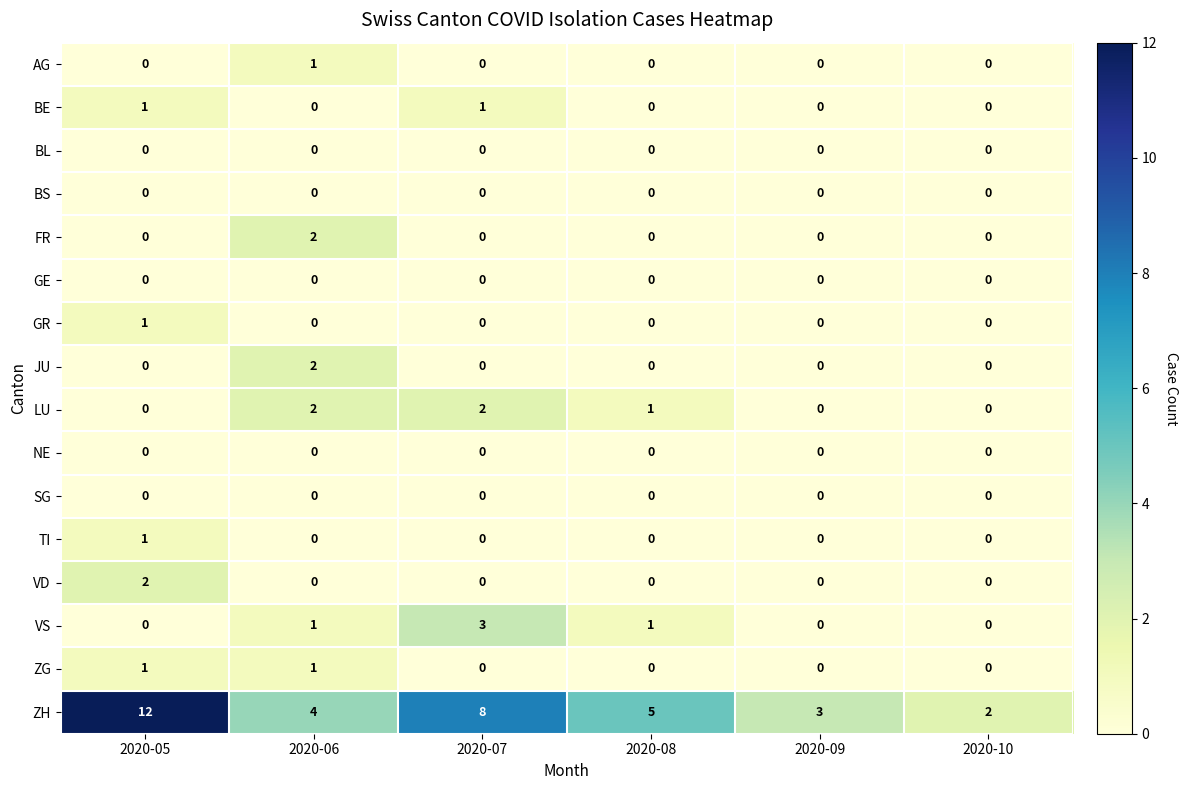

What is the total value across all series at 2020-09?

3